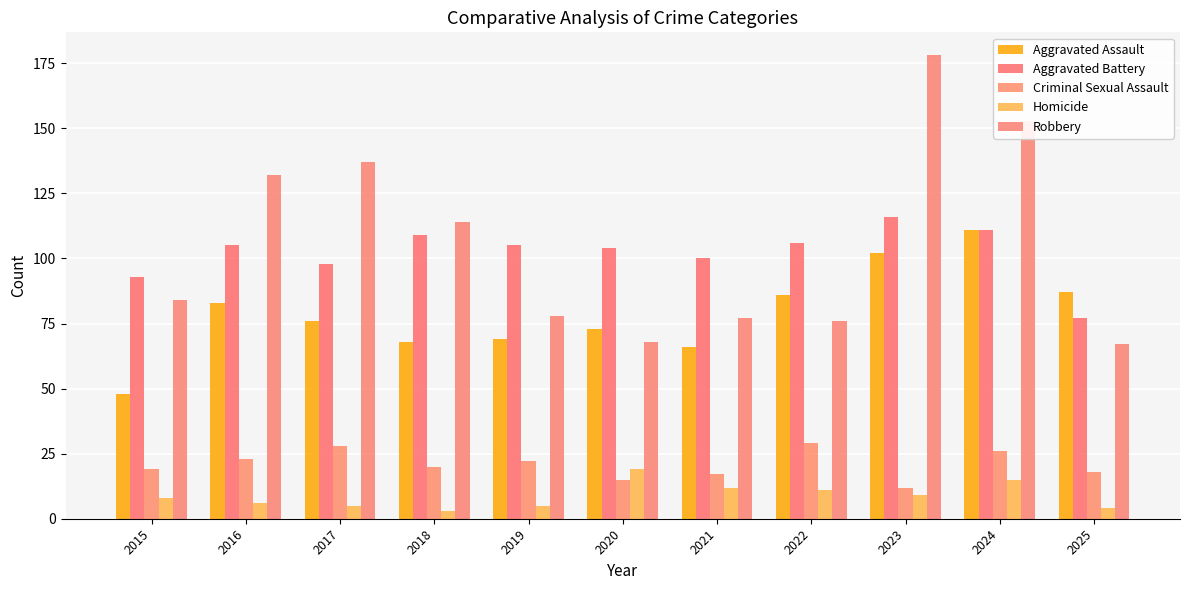

At which label does Criminal Sexual Assault first exceed 20?

2016